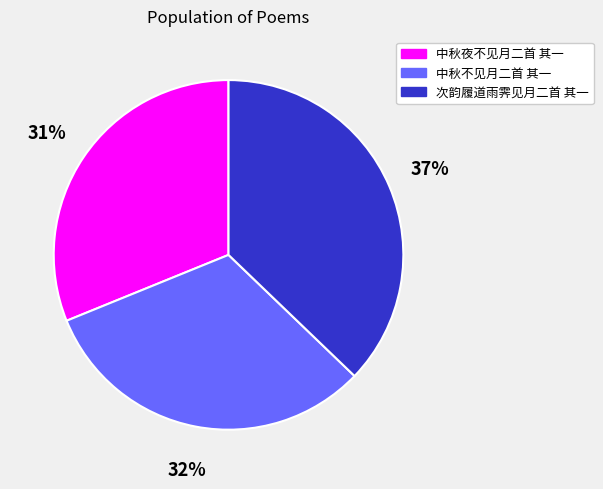

Between 中秋不见月二首 其一 and 中秋夜不见月二首 其一, which is larger?

中秋不见月二首 其一